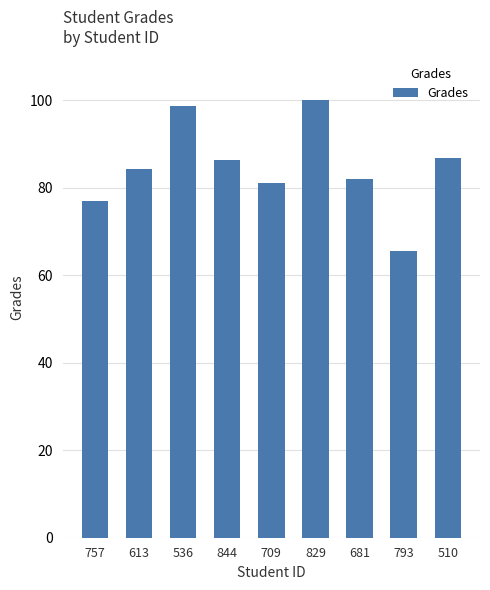

Reading left to right, transcribe all the data shown in this chart.

757=76.9	613=84.2	536=98.8	844=86.3	709=81.1	829=100.0	681=81.9	793=65.5	510=86.9